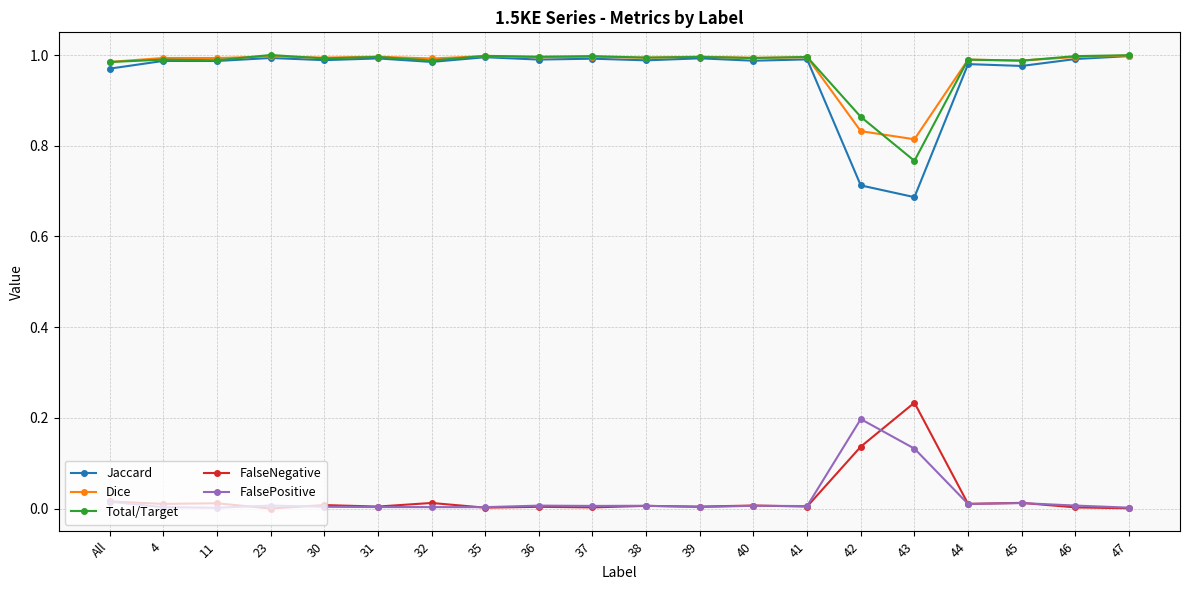

Is it true that Jaccard equals 1.0 at 44?

True